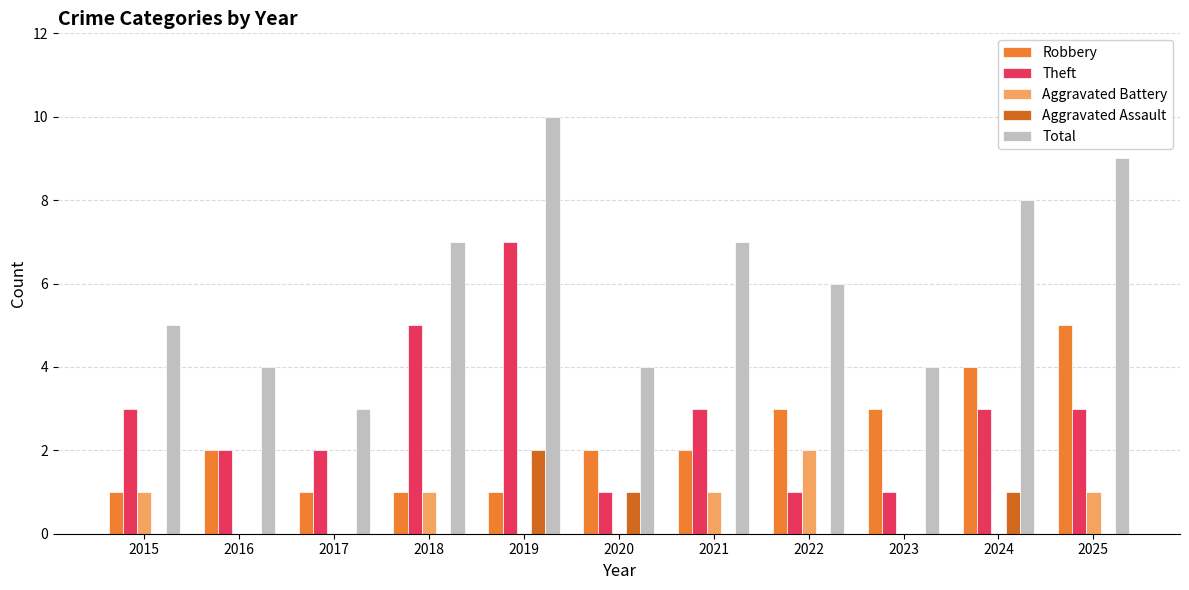

How many groups of bars are there?

11